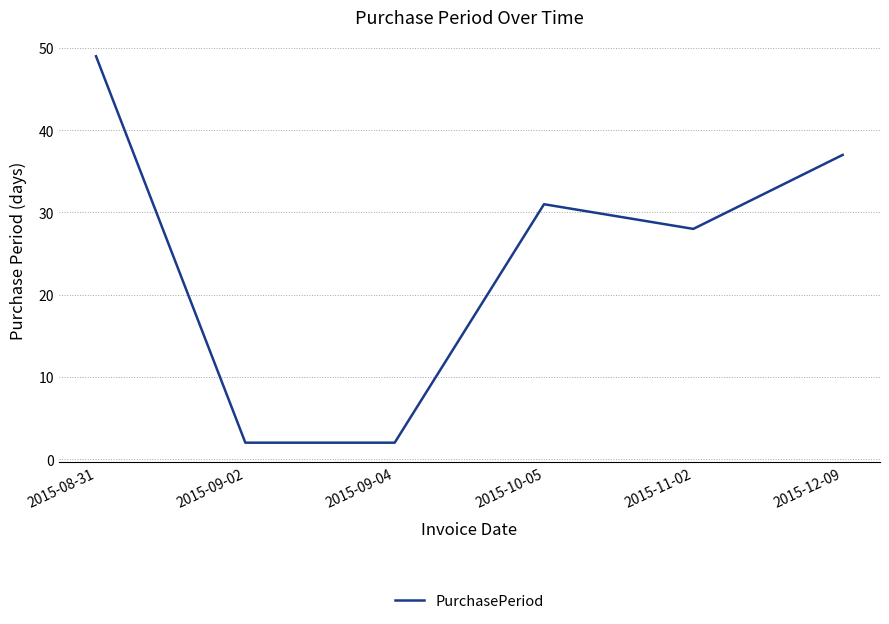

What is the difference between the maximum and second lowest values?

47